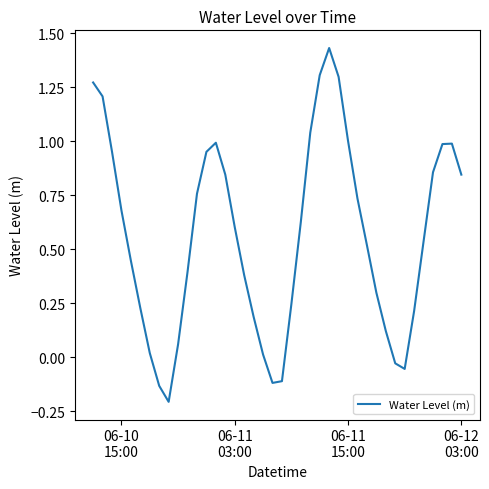

What is the difference between the maximum and minimum values?

1.6